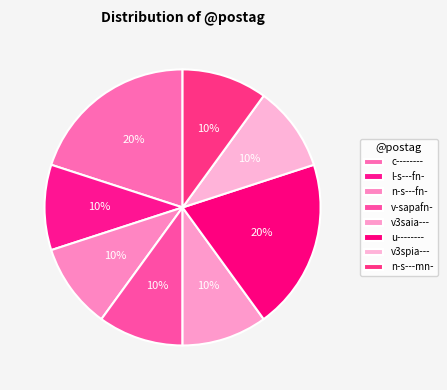

How many slices are in this pie chart?

8